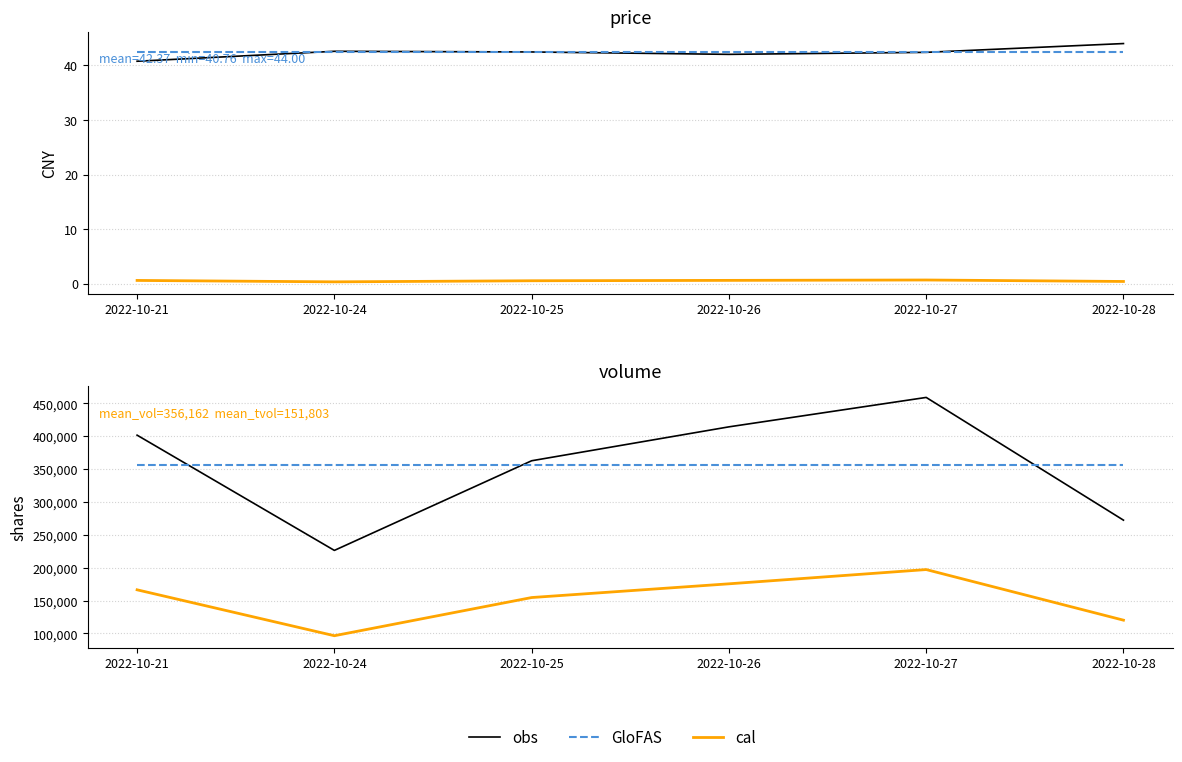

Does the chart display data point markers on the line(s)?

No